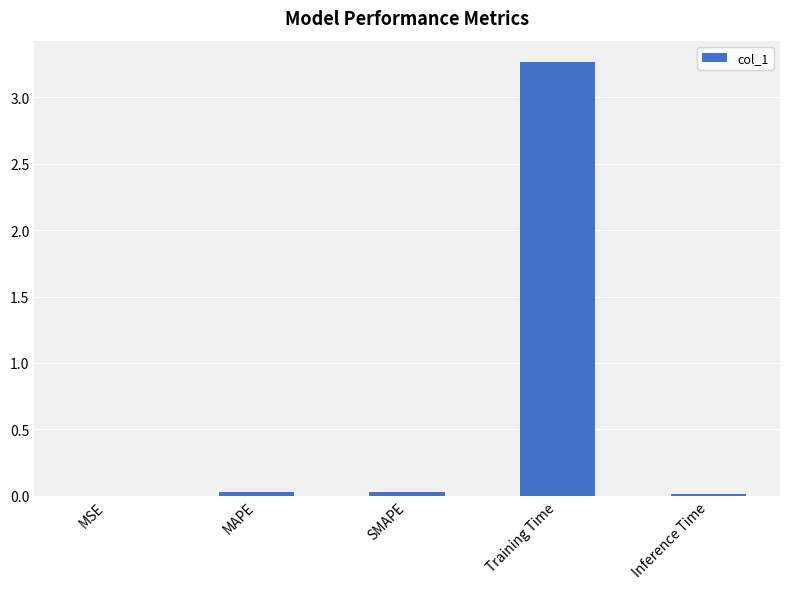

True or false: the data shows 1.4 at Training Time.

False